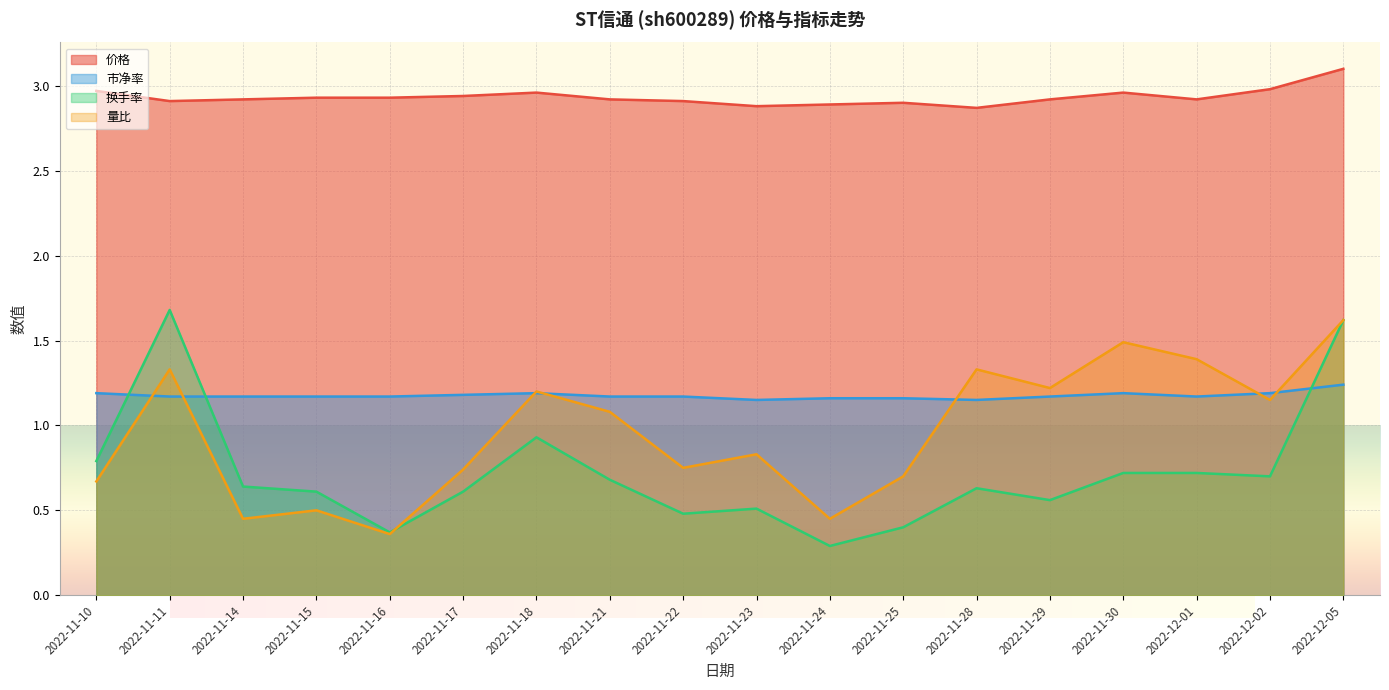

Between 2022-11-14 and 2022-11-15, which is larger?

2022-11-15